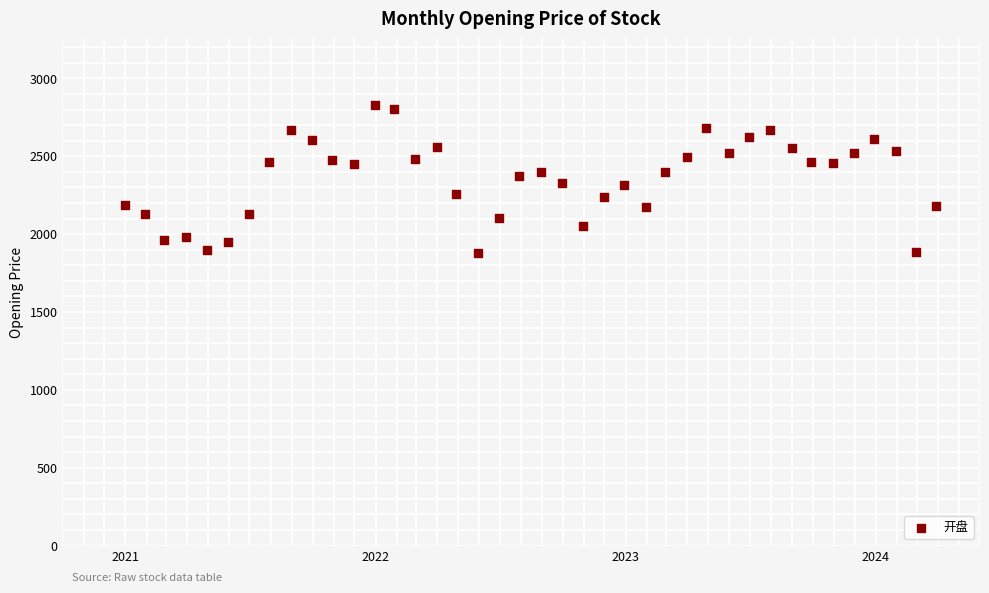

What is the range of X values (max minus min)?

1184.0